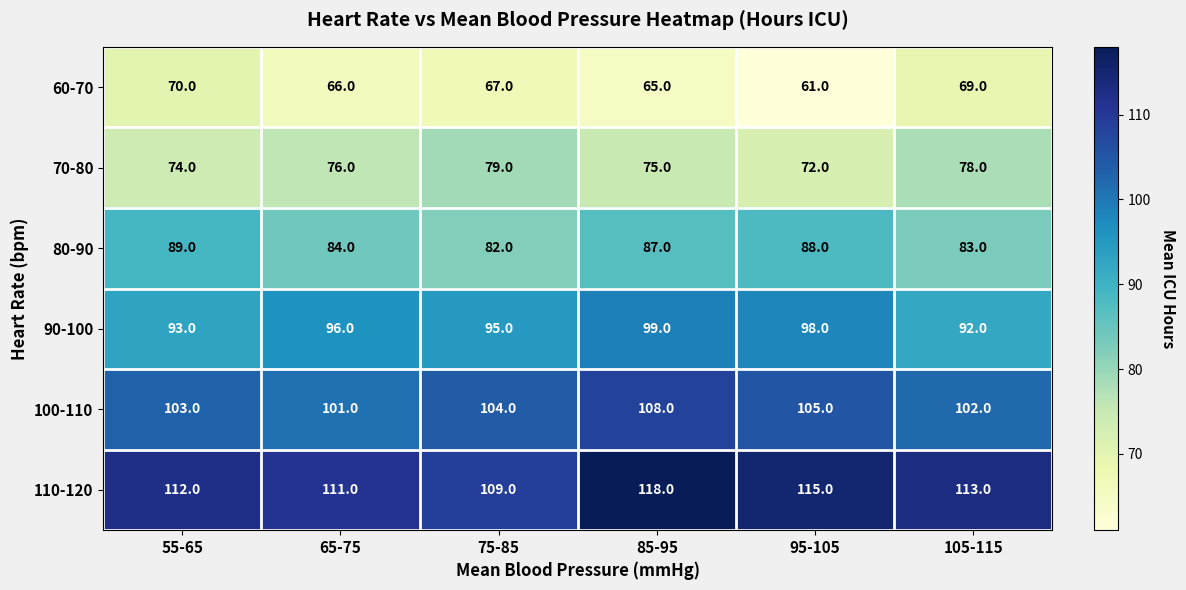

Which series changed the most between 55-65 and 75-85?

80-90